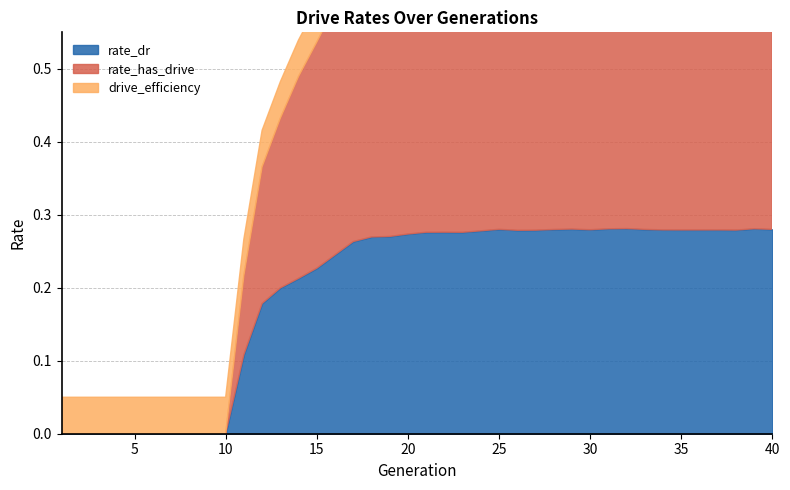

Does the chart have visible grid lines?

Yes